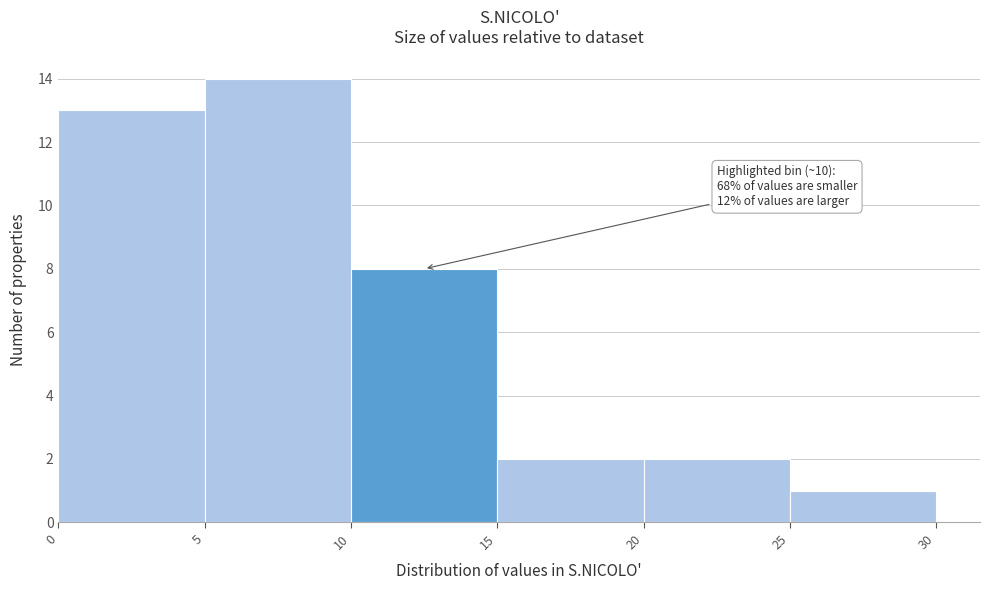

Over which range of the x-axis is the bar tallest?

5 to 10